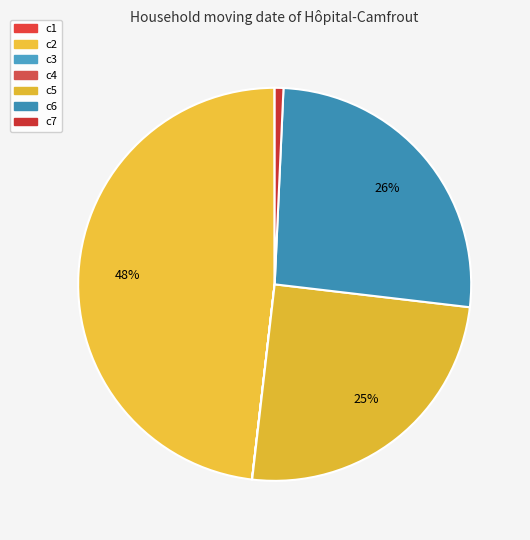

To the nearest percent, what portion does c5 represent?

25%